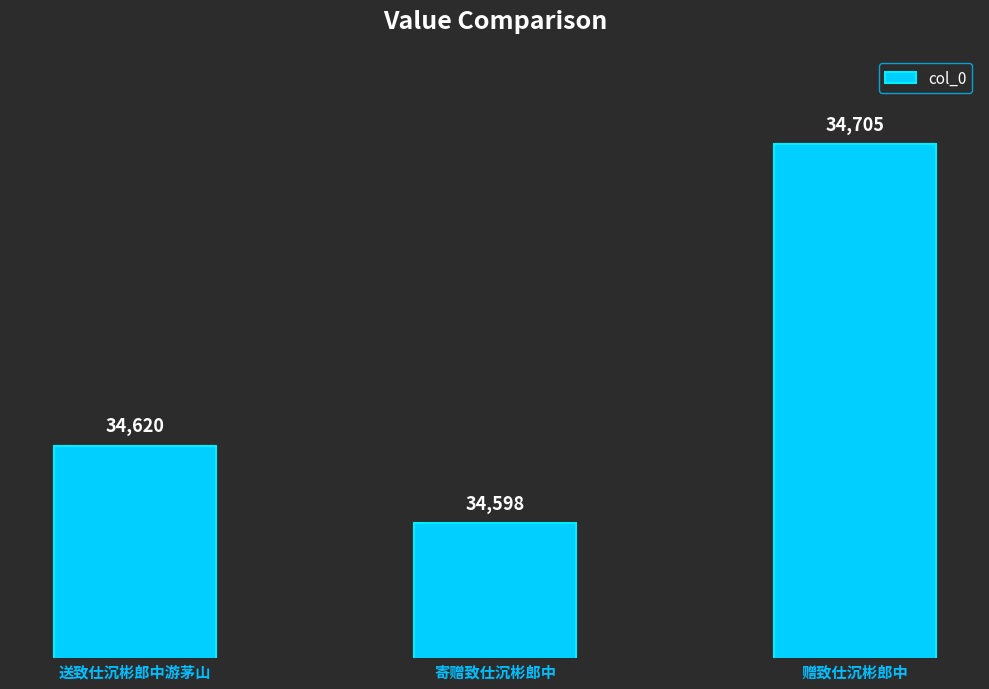

What position from the right is 赠致仕沉彬郎中?

1